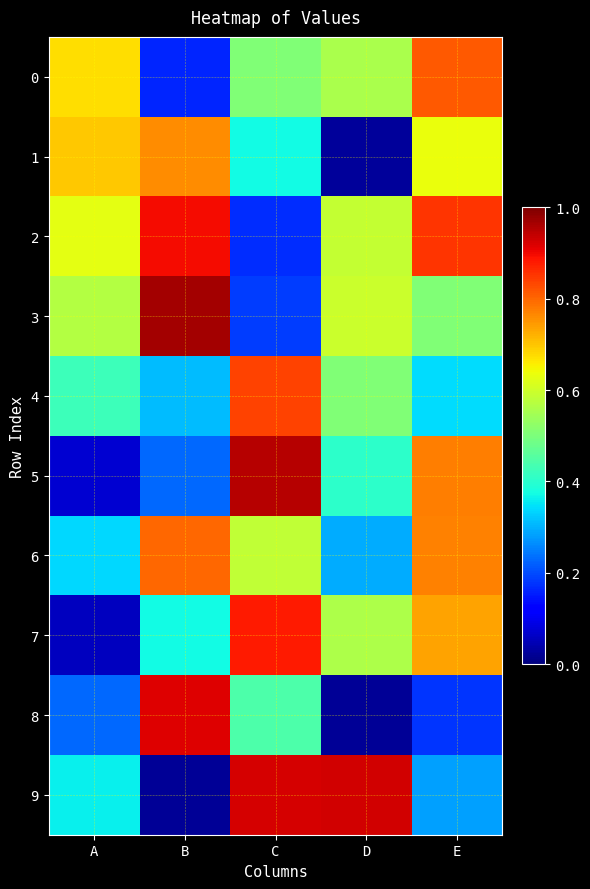

Reading left to right, extract all data points from this chart.

0: A=0.7	B=0.2	C=0.5	D=0.6	E=0.8
1: A=0.7	B=0.8	C=0.4	D=0.0	E=0.6
2: A=0.6	B=0.9	C=0.2	D=0.6	E=0.9
3: A=0.6	B=1.0	C=0.2	D=0.6	E=0.5
4: A=0.4	B=0.3	C=0.8	D=0.5	E=0.3
5: A=0.1	B=0.2	C=1.0	D=0.4	E=0.8
6: A=0.3	B=0.8	C=0.6	D=0.3	E=0.8
7: A=0.1	B=0.4	C=0.9	D=0.6	E=0.7
8: A=0.2	B=0.9	C=0.4	D=0.0	E=0.2
9: A=0.4	B=0.0	C=0.9	D=0.9	E=0.3